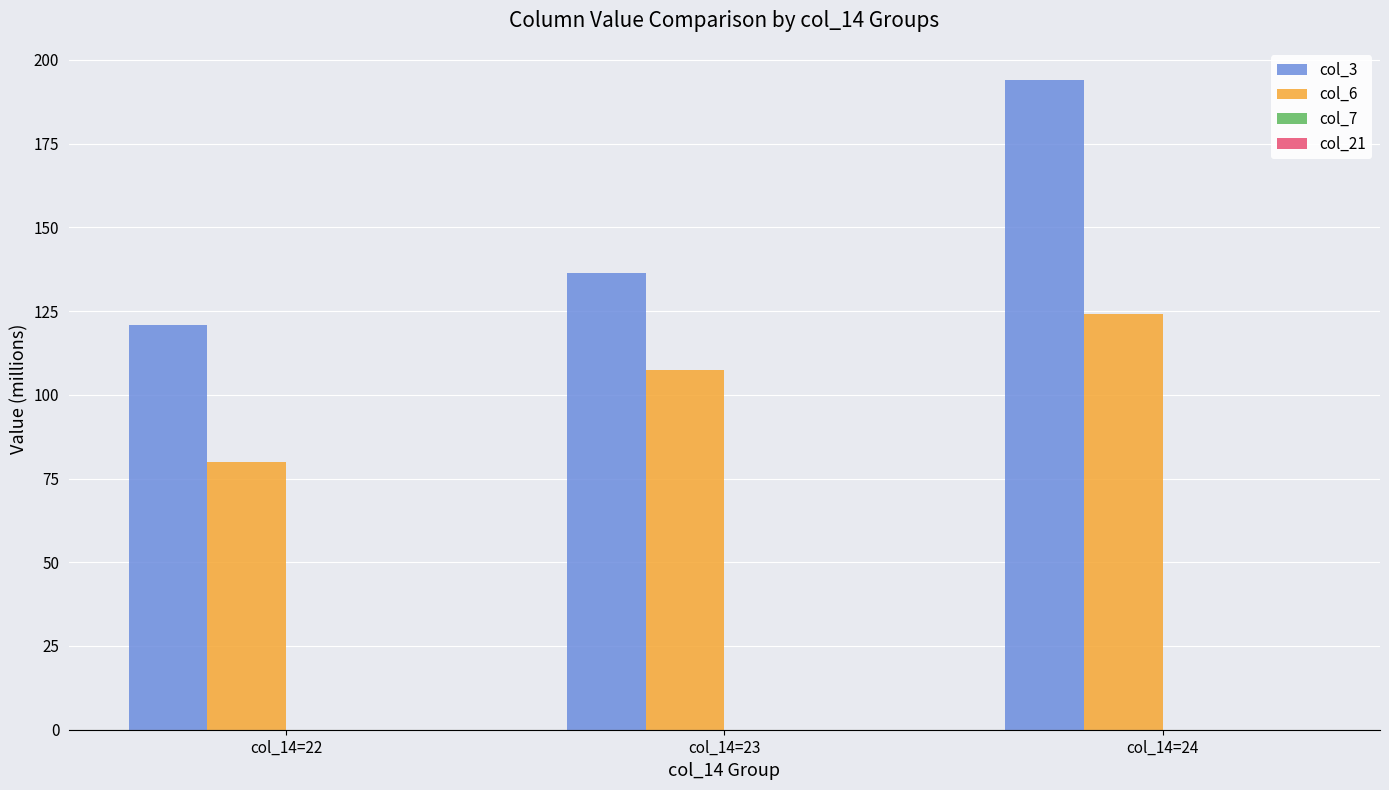

What is the difference between the col_3 values at col_14=24 and col_14=23?

57.5